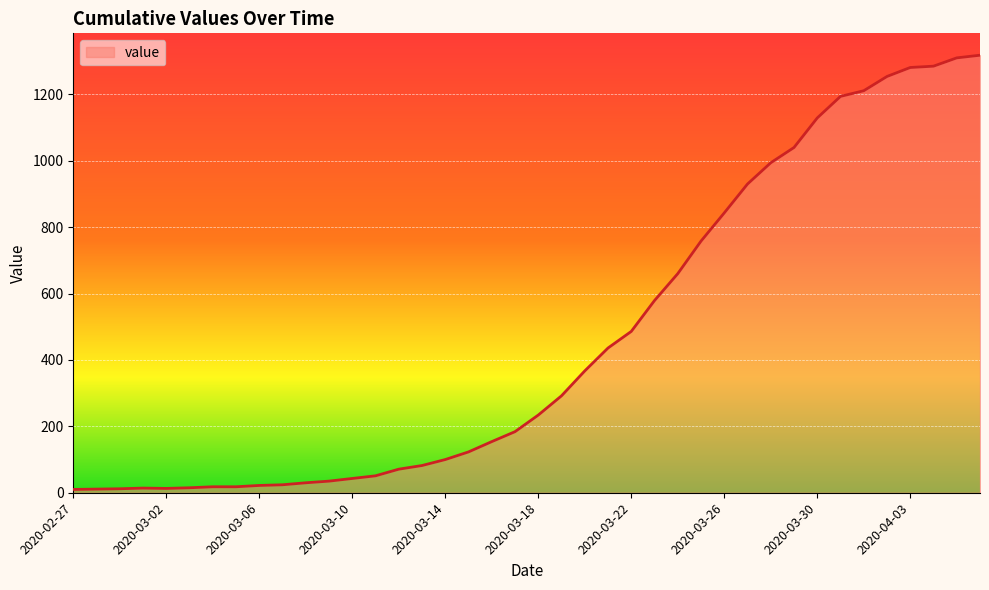

What is the greatest value displayed?

1318